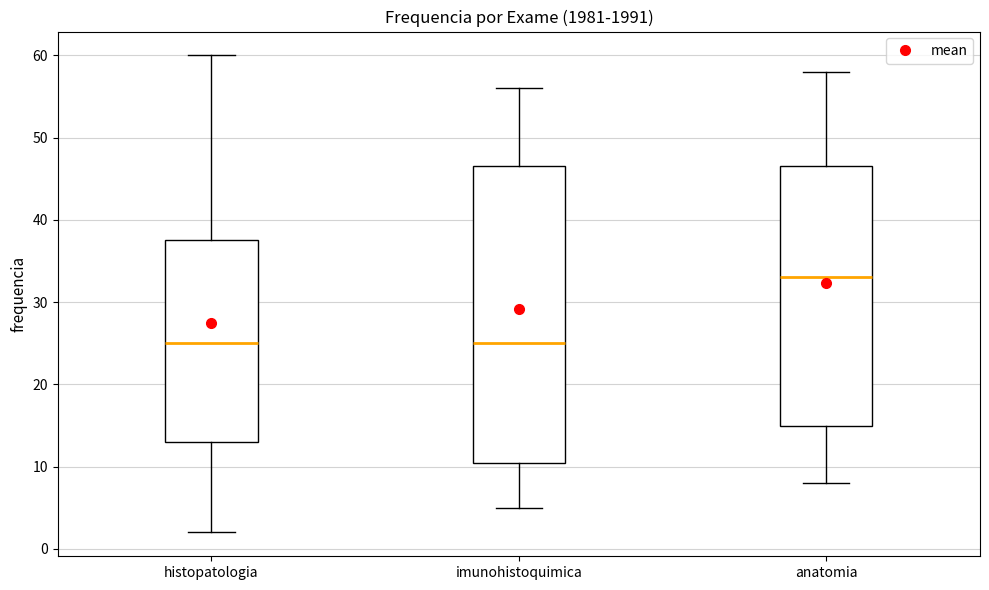

Reading left to right, transcribe this box plot: for each box, give where its median line is, the range the box spans, and where its two whiskers end, as read against the y-axis. The values are not printed on the chart, so give them approximately, as read against the axis.

histopatologia: median 25, box 13 to 38, whiskers 2 to 60
imunohistoquimica: median 25, box 11 to 47, whiskers 5 to 56
anatomia: median 33, box 15 to 47, whiskers 8 to 58